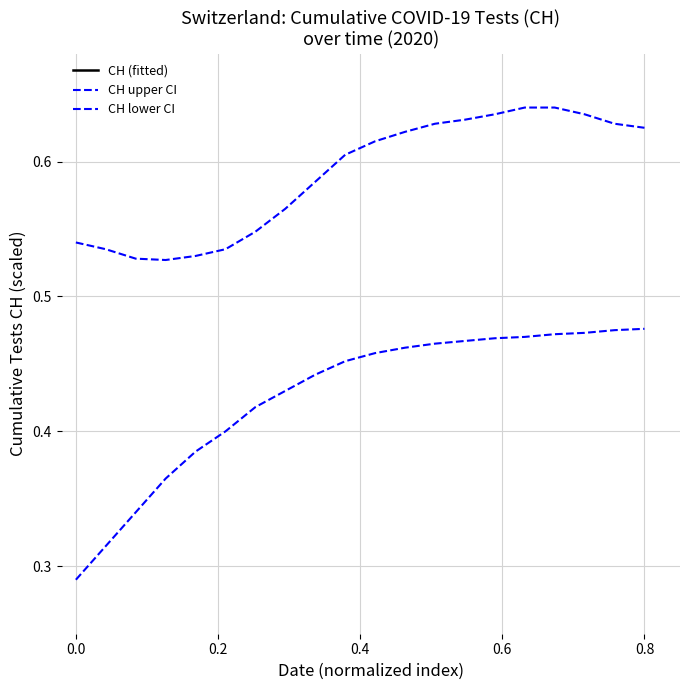

Is it true that CH (fitted) equals 1.5 at 16?

False